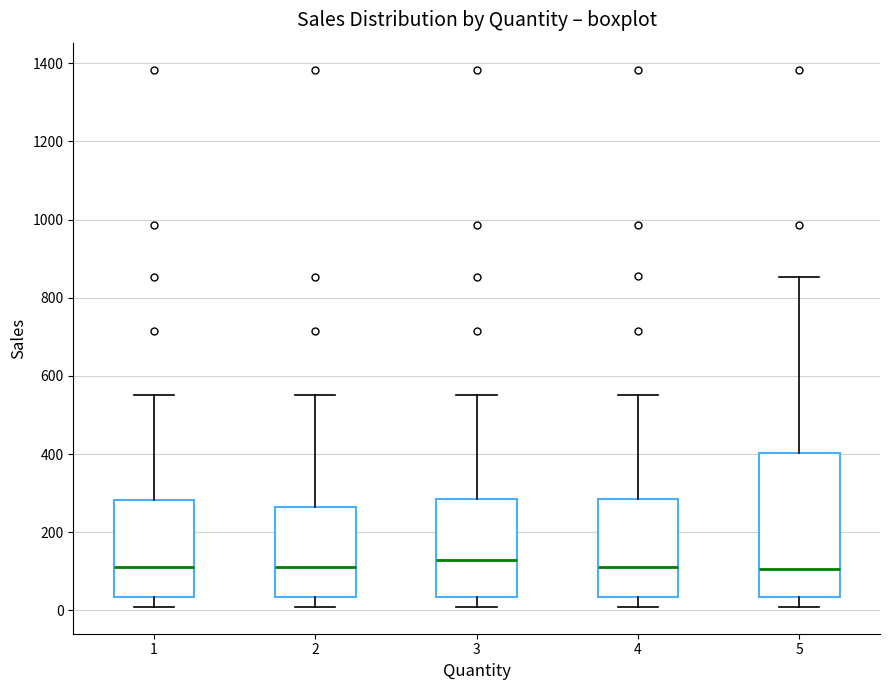

Comparing the boxes themselves (not the whiskers), which one is the tallest?

5